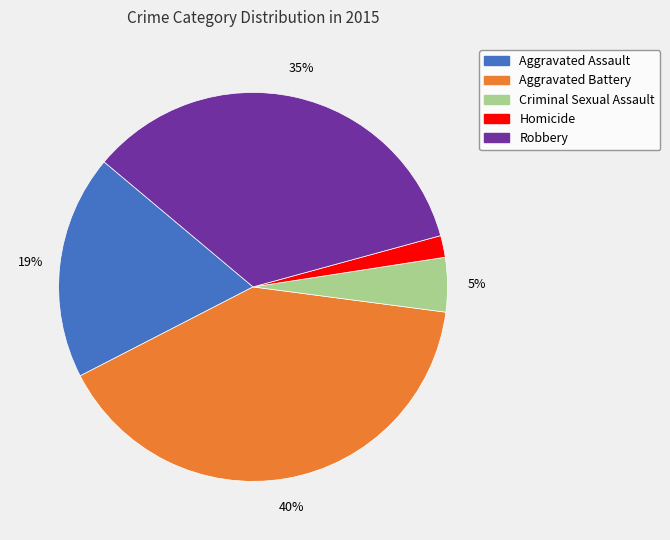

Which has a higher value, Homicide or Robbery?

Robbery